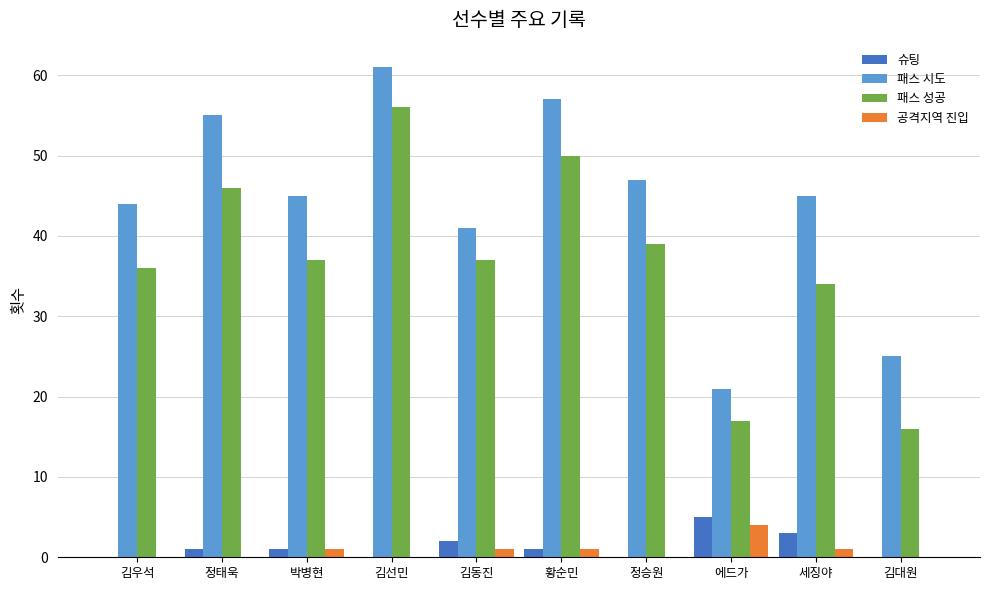

Where is 슈팅 nearest to the value 2?

김동진